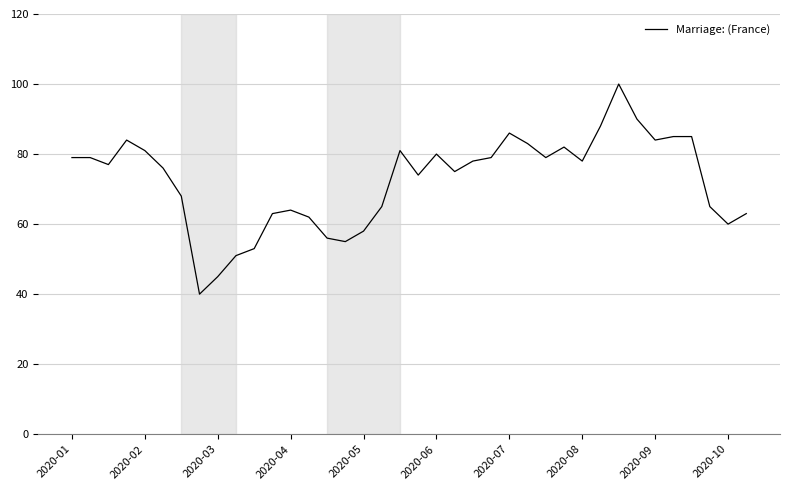

What is the sum of all values?

2751